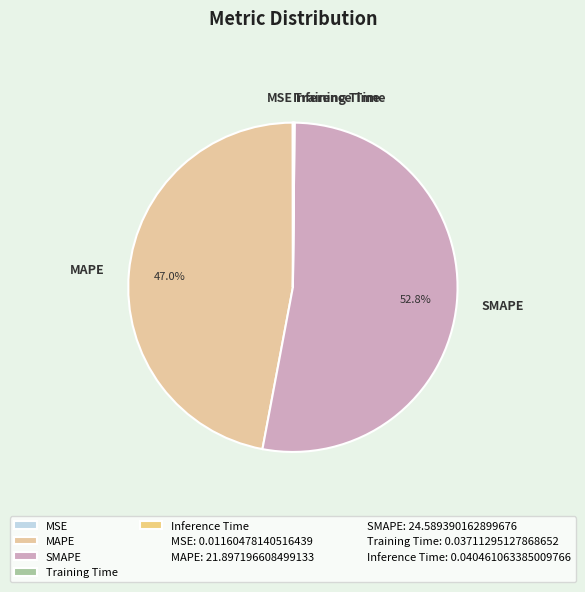

Is there any slice that represents more than half of the pie?

Yes